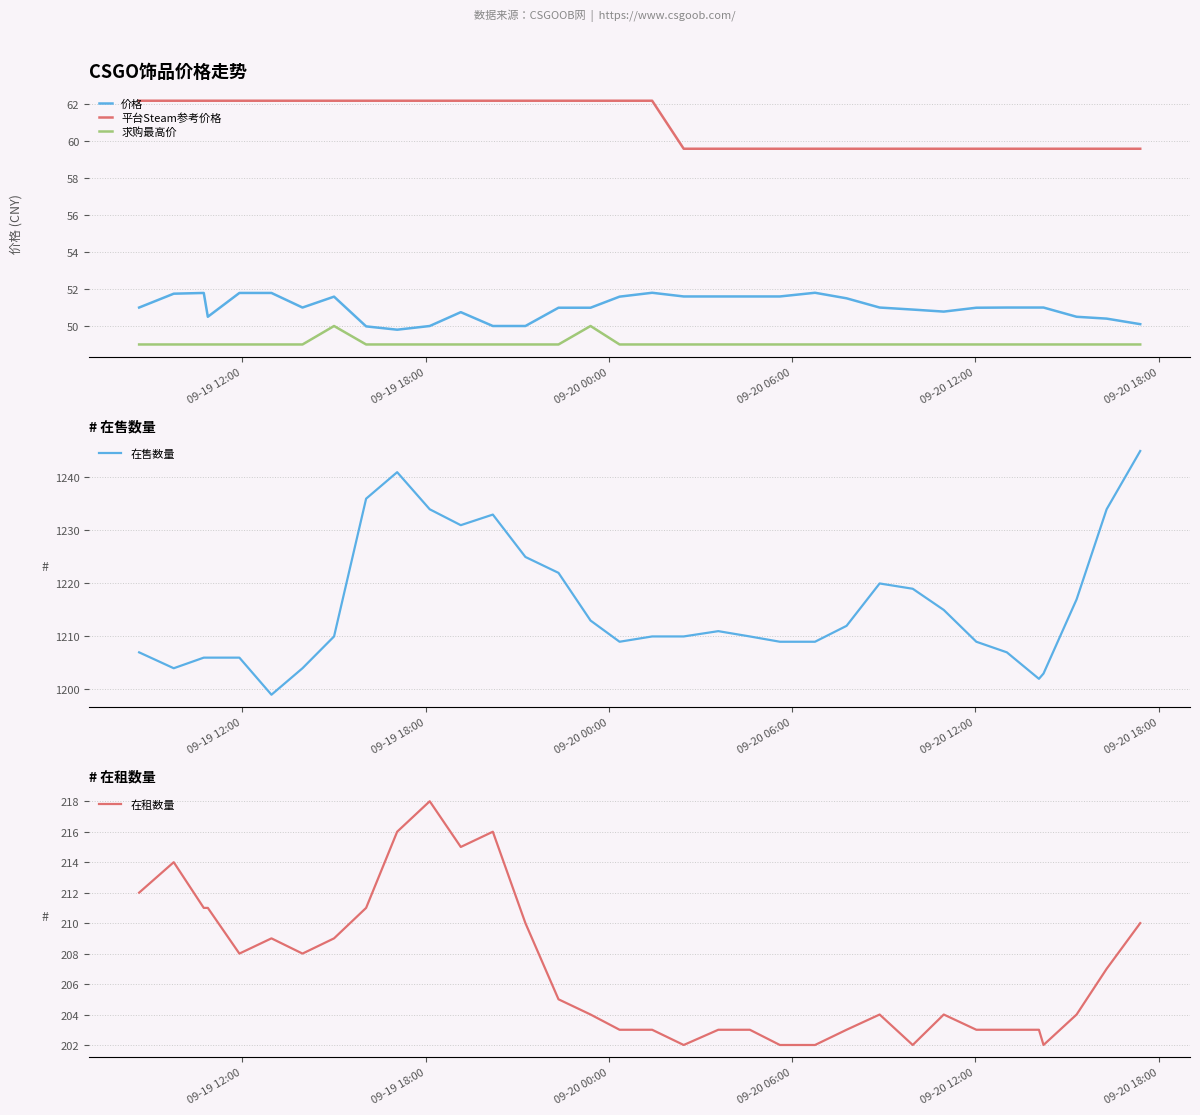

What is the minimum value for 求购最高价?

49.0